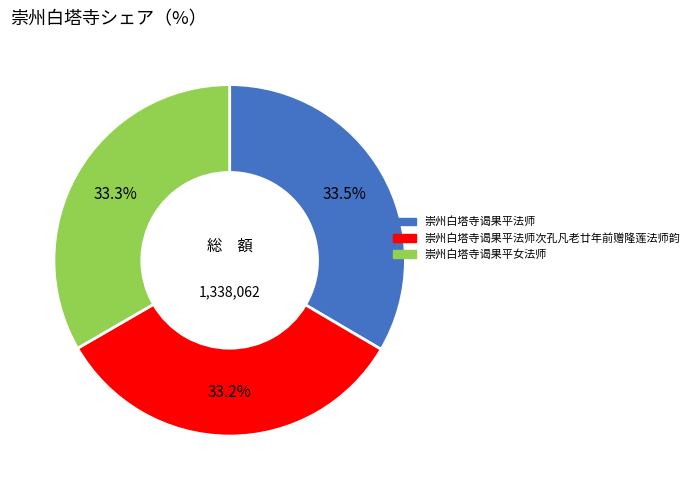

Does any single category account for the majority?

No